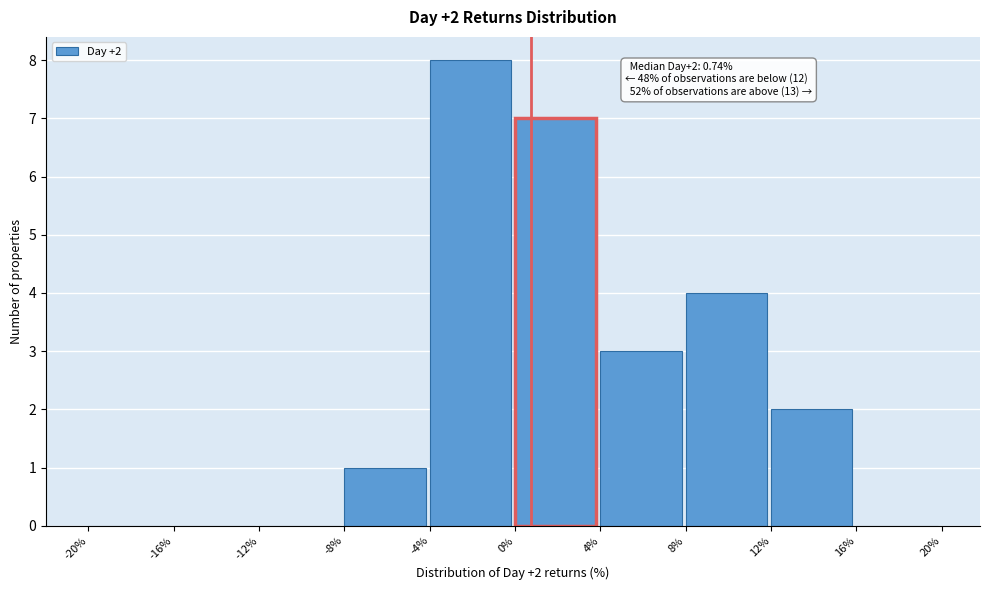

Which range on the x-axis has the tallest bar?

-4% to 0%